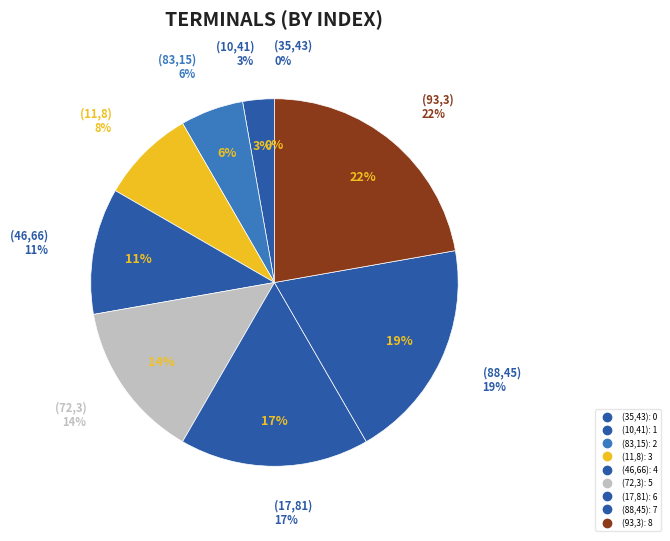

What is the ratio of the value at (11,8) to the value at (83,15)?

1.5